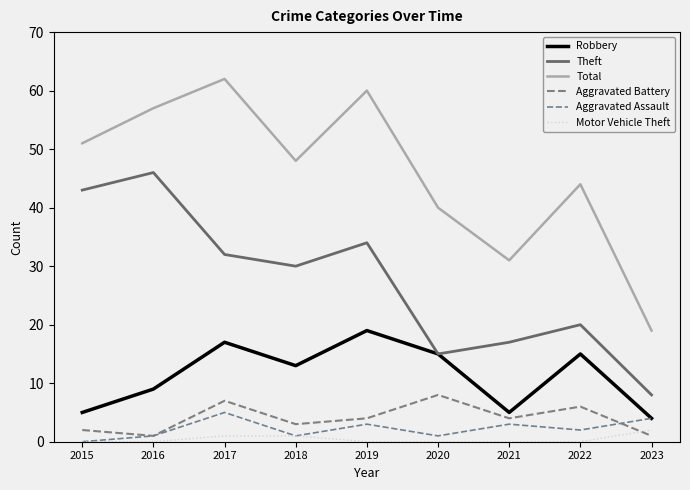

How many values in Aggravated Assault are above zero?

8